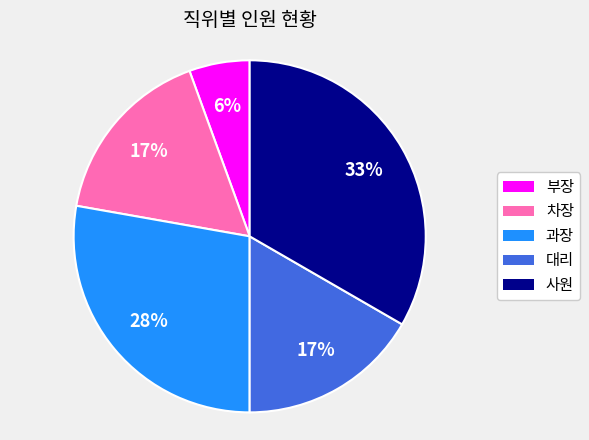

To the nearest percent, what is the difference between the 부장 and 차장 slice percentages?

11%